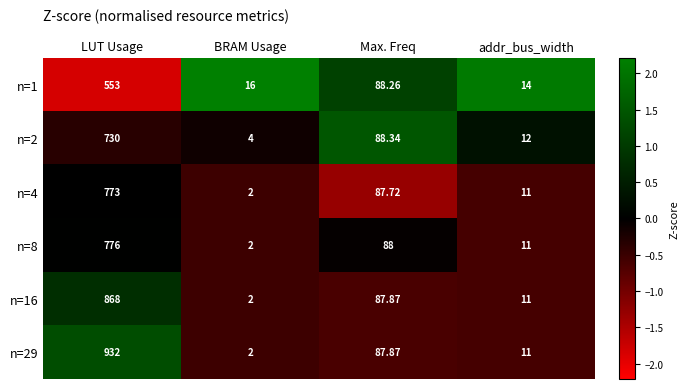

Which series changed the most between LUT Usage and Max. Freq?

n=29